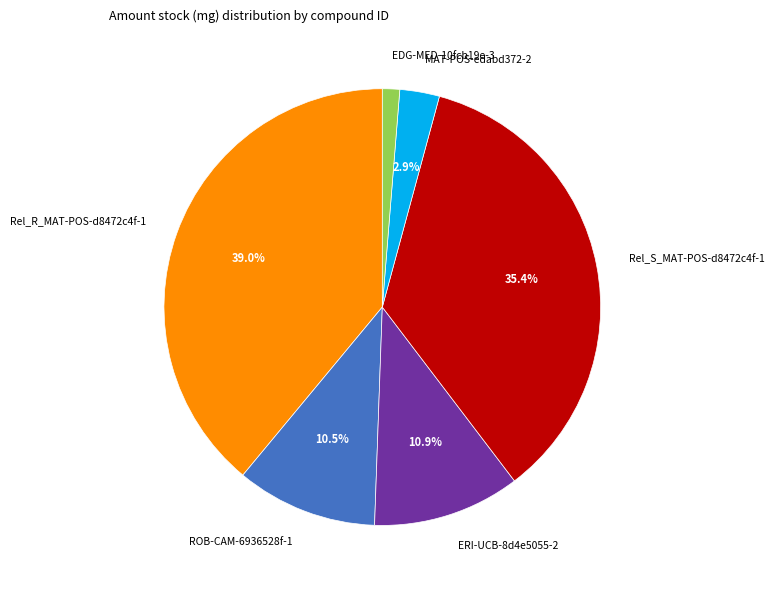

What is the smallest slice in the pie chart?

EDG-MED-10fcb19e-3